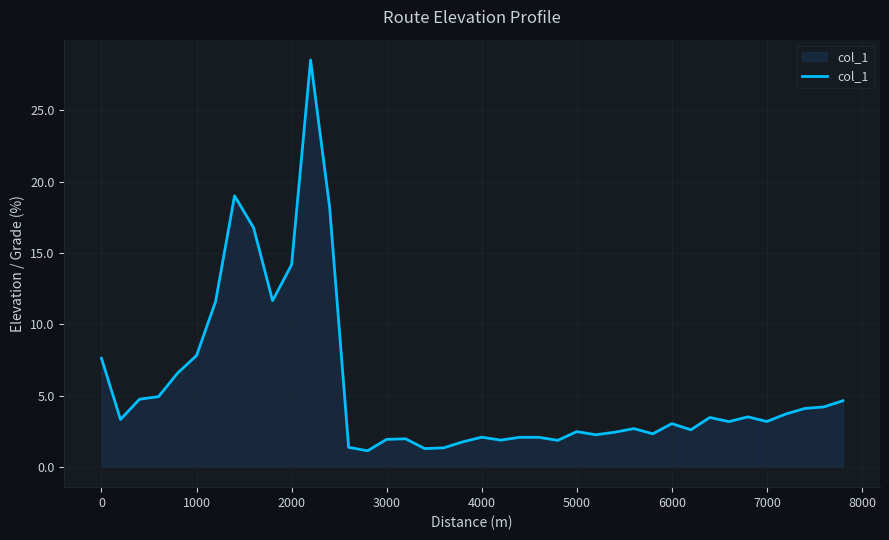

What is the difference between the maximum and minimum values?

27.4